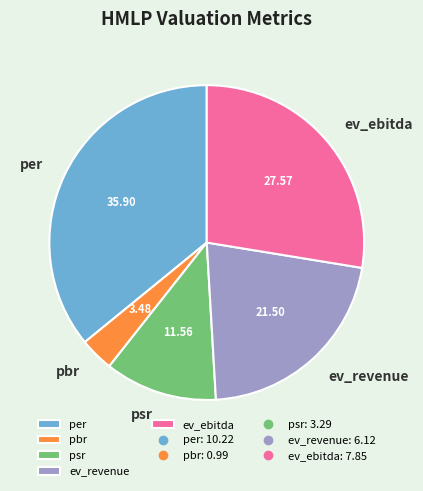

Combined, do ev_ebitda and pbr account for over 50%?

No